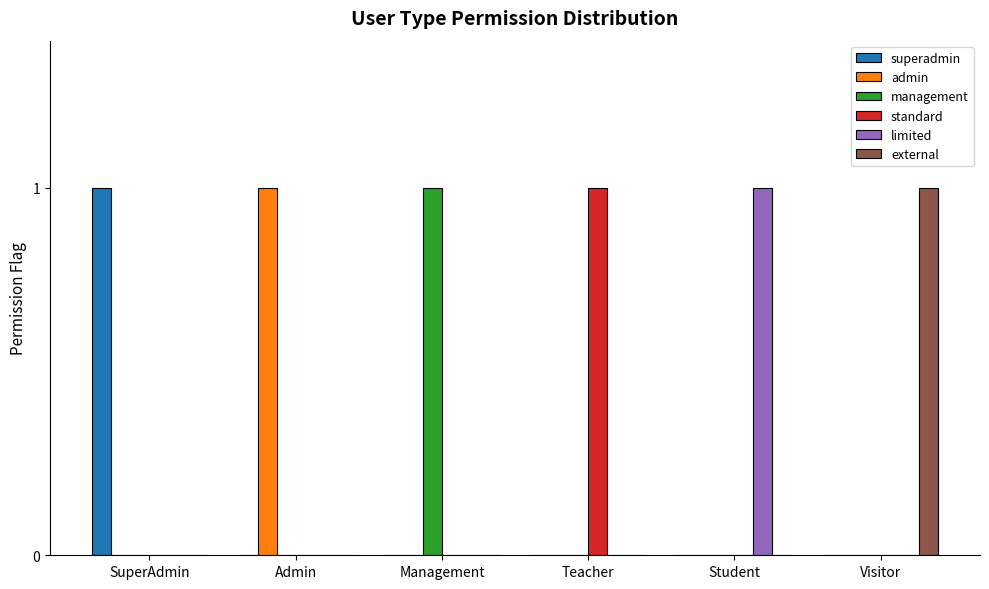

What is the sum of all limited values?

1